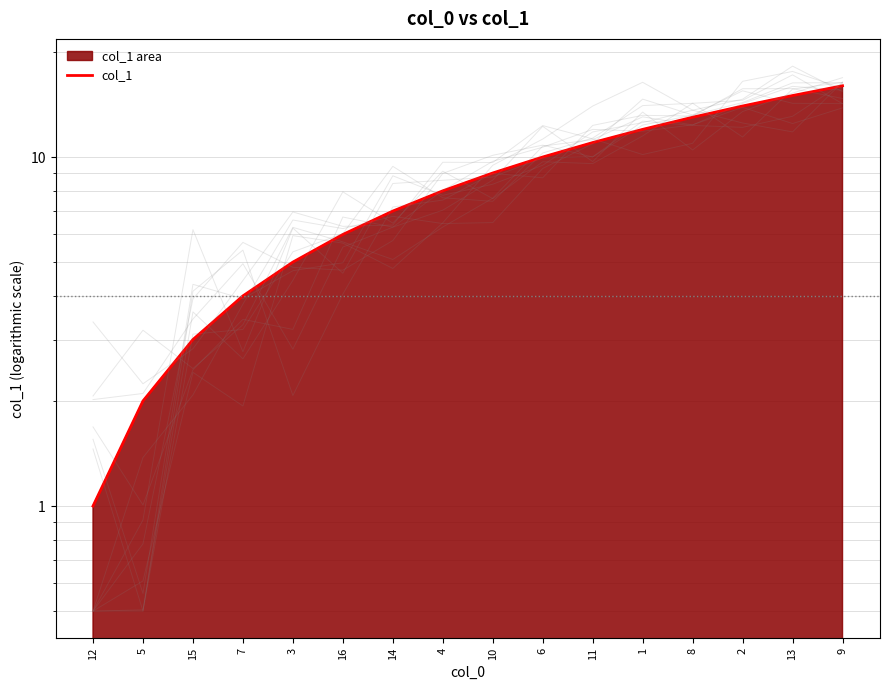

How many series are shown in this chart?

1